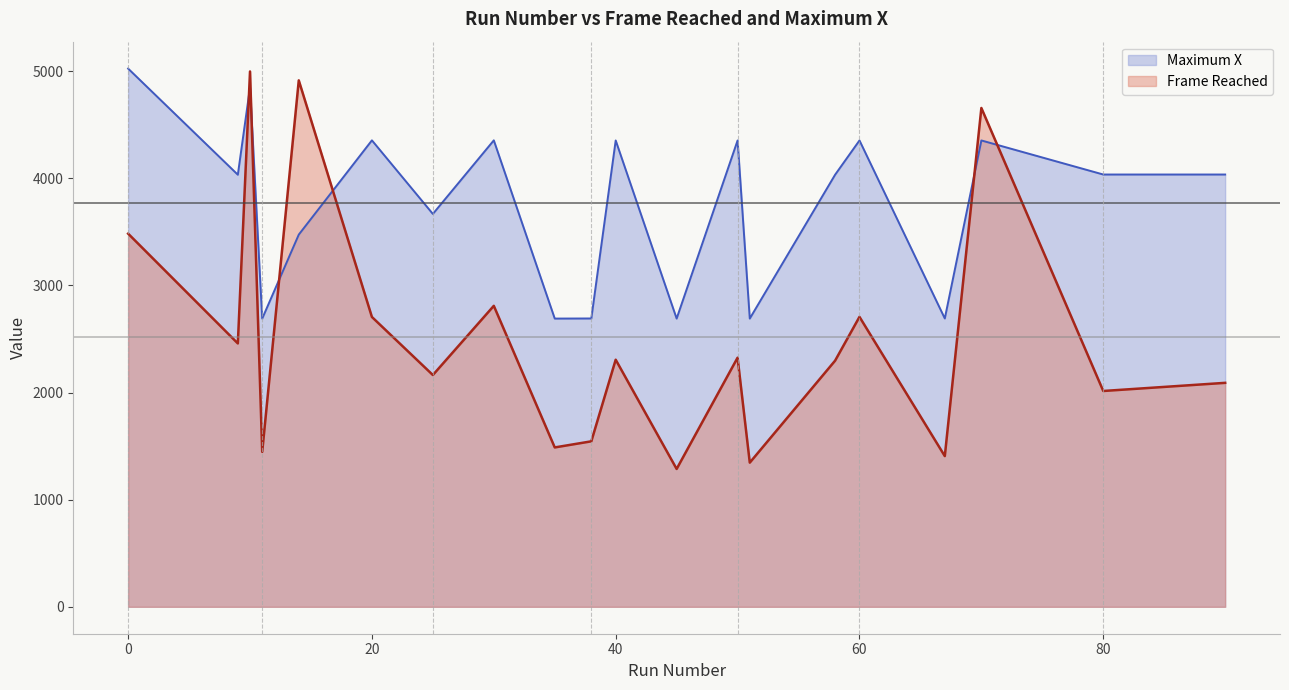

What is the difference between the highest and lowest values at 40?

2047